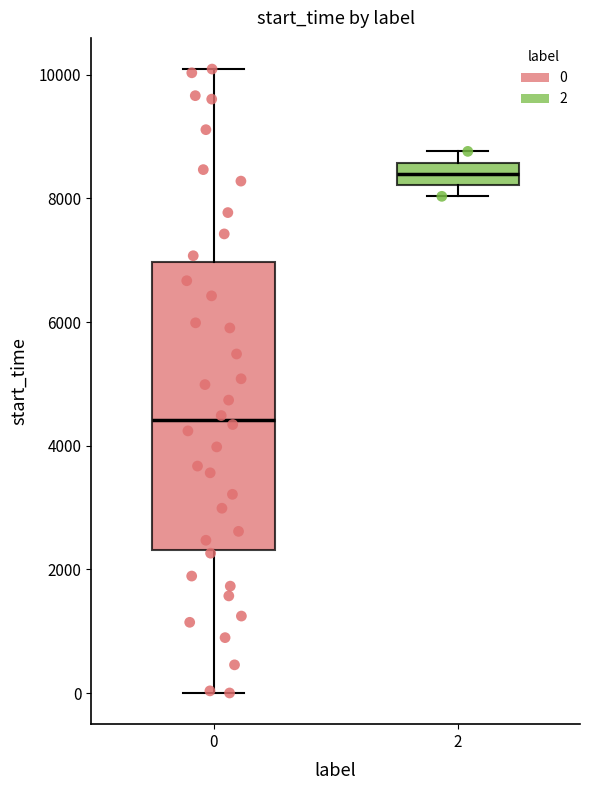

Which box's median line is the lowest?

0